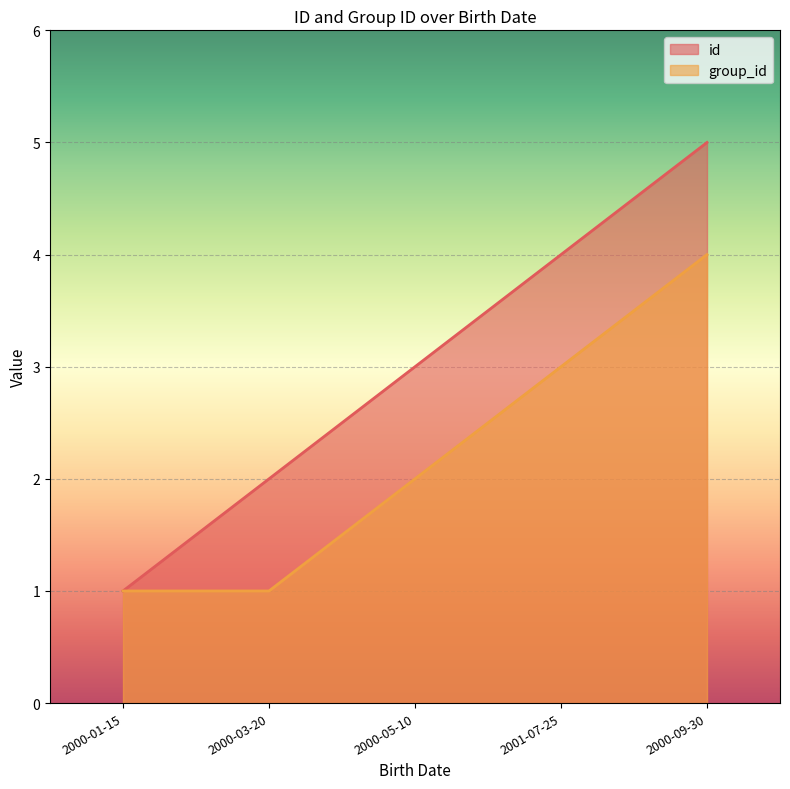

What is the total value across all series at 2000-05-10?

5